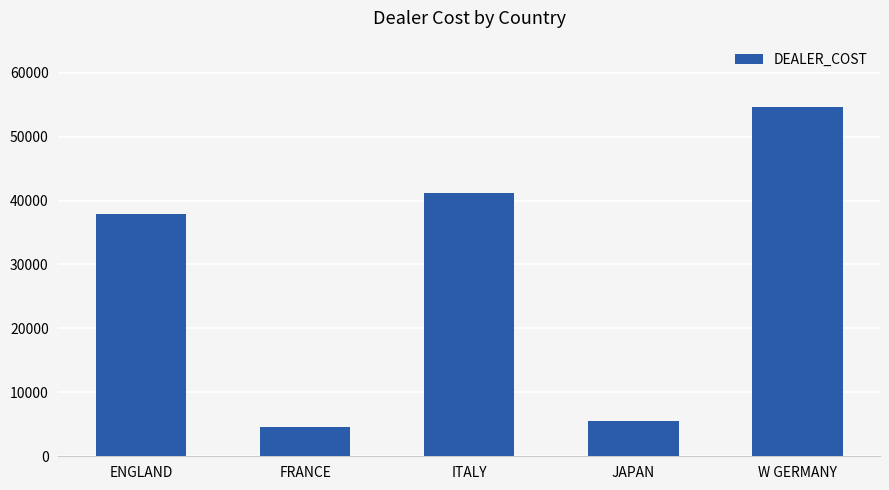

Are the bars horizontal?

No